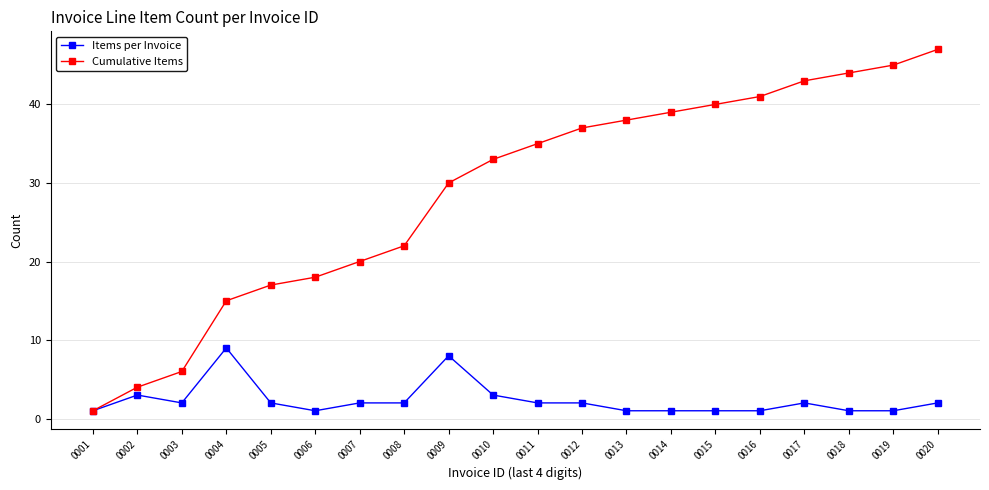

What is the difference between the highest and lowest values at 0015?

39